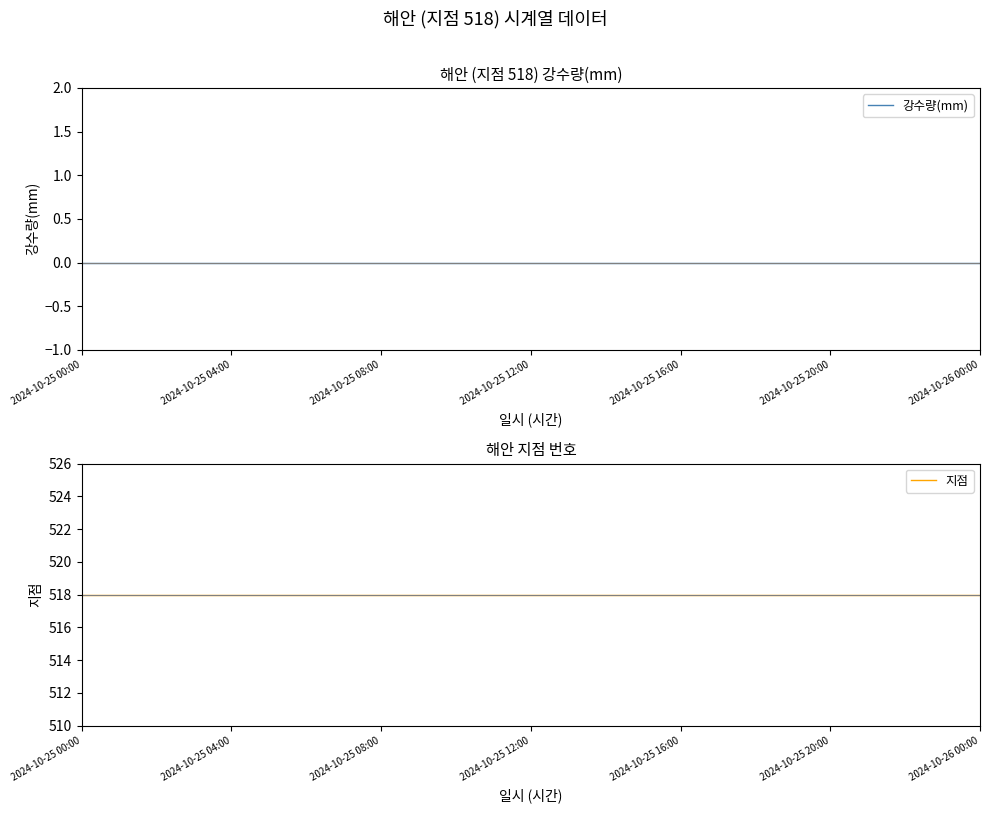

True or false: 강수량(mm) and 지점 intersect in this chart.

False